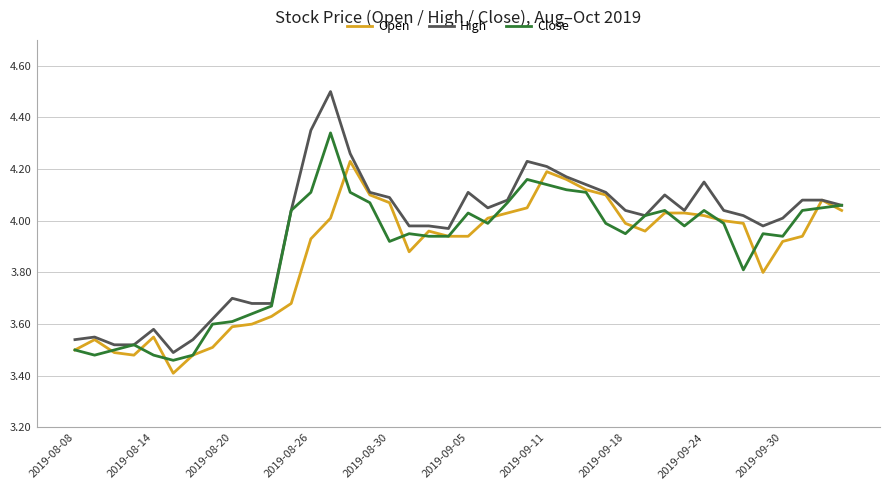

Which series has the largest total across all categories?

High